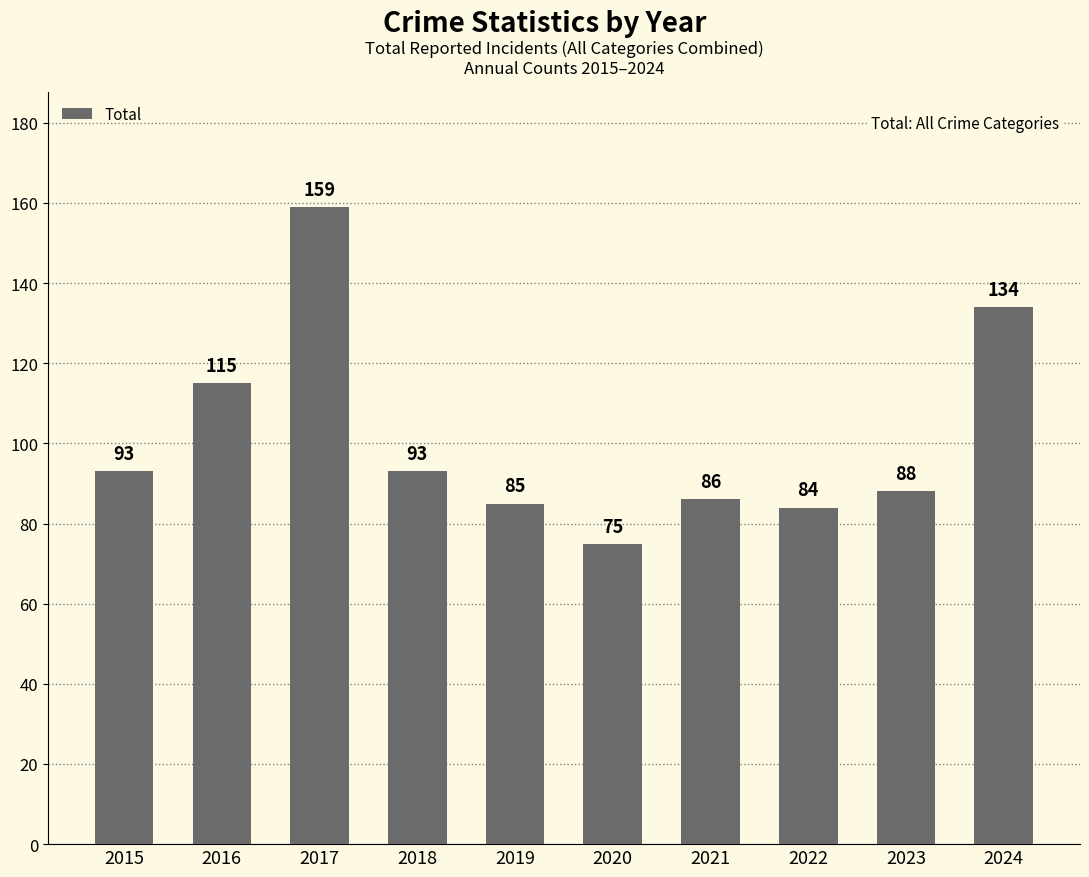

Are the bars grouped side by side (vs. stacked)?

No